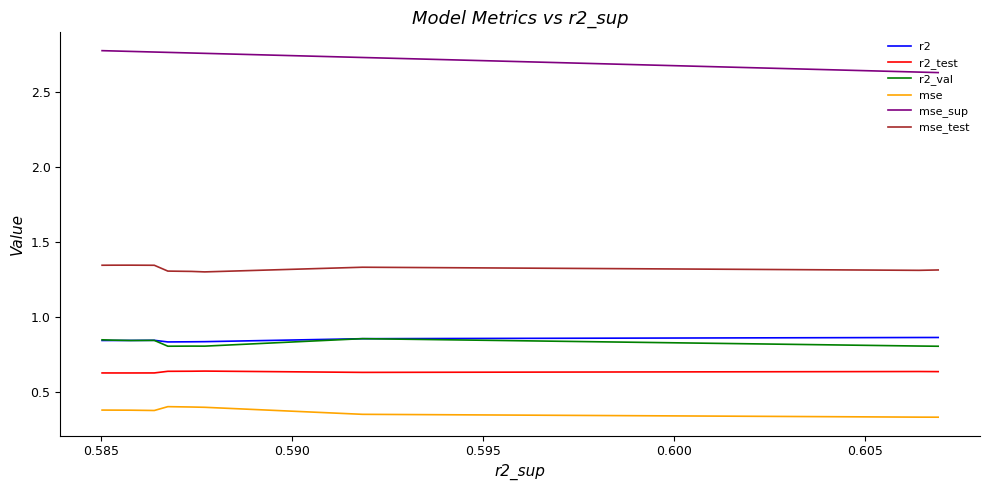

Count the r2 values in the range 0 to 1.

10